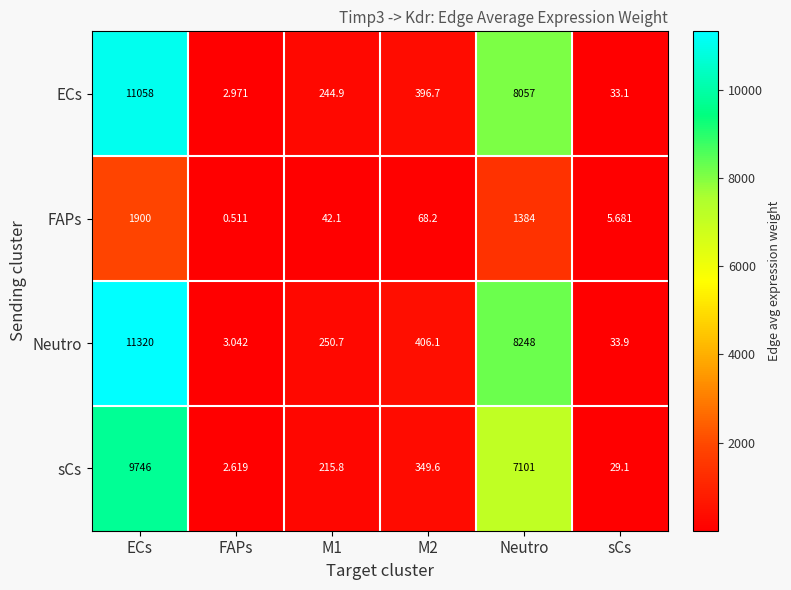

At which category does the chart reach its peak across all series?

ECs